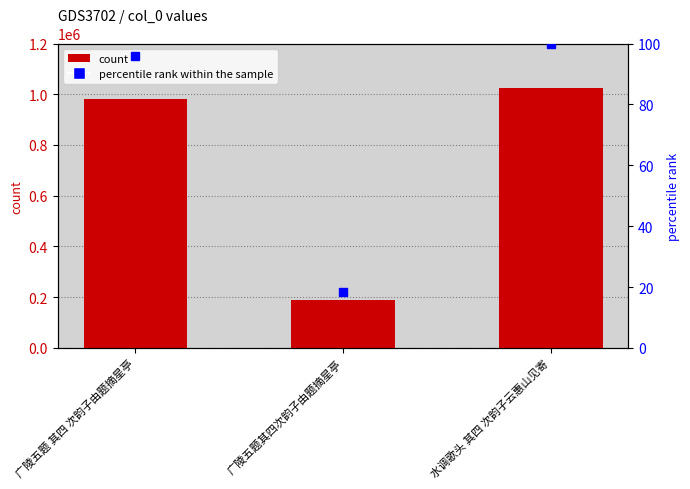

What is the sum of the col_0 values at 水调歌头 其四 次韵子云惠山见寄 and 广陵五题 其四 次韵子由题摘星亭?

2008165.0